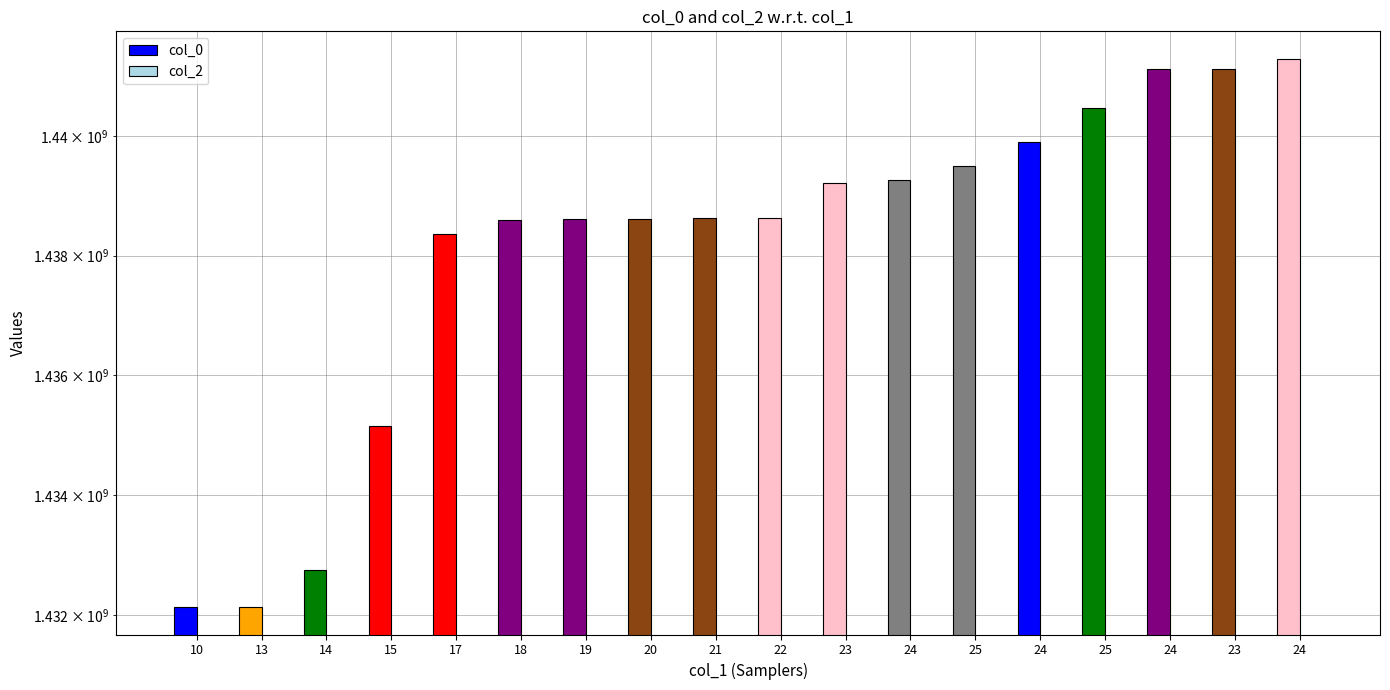

Which has a higher value, 23 or 24?

23